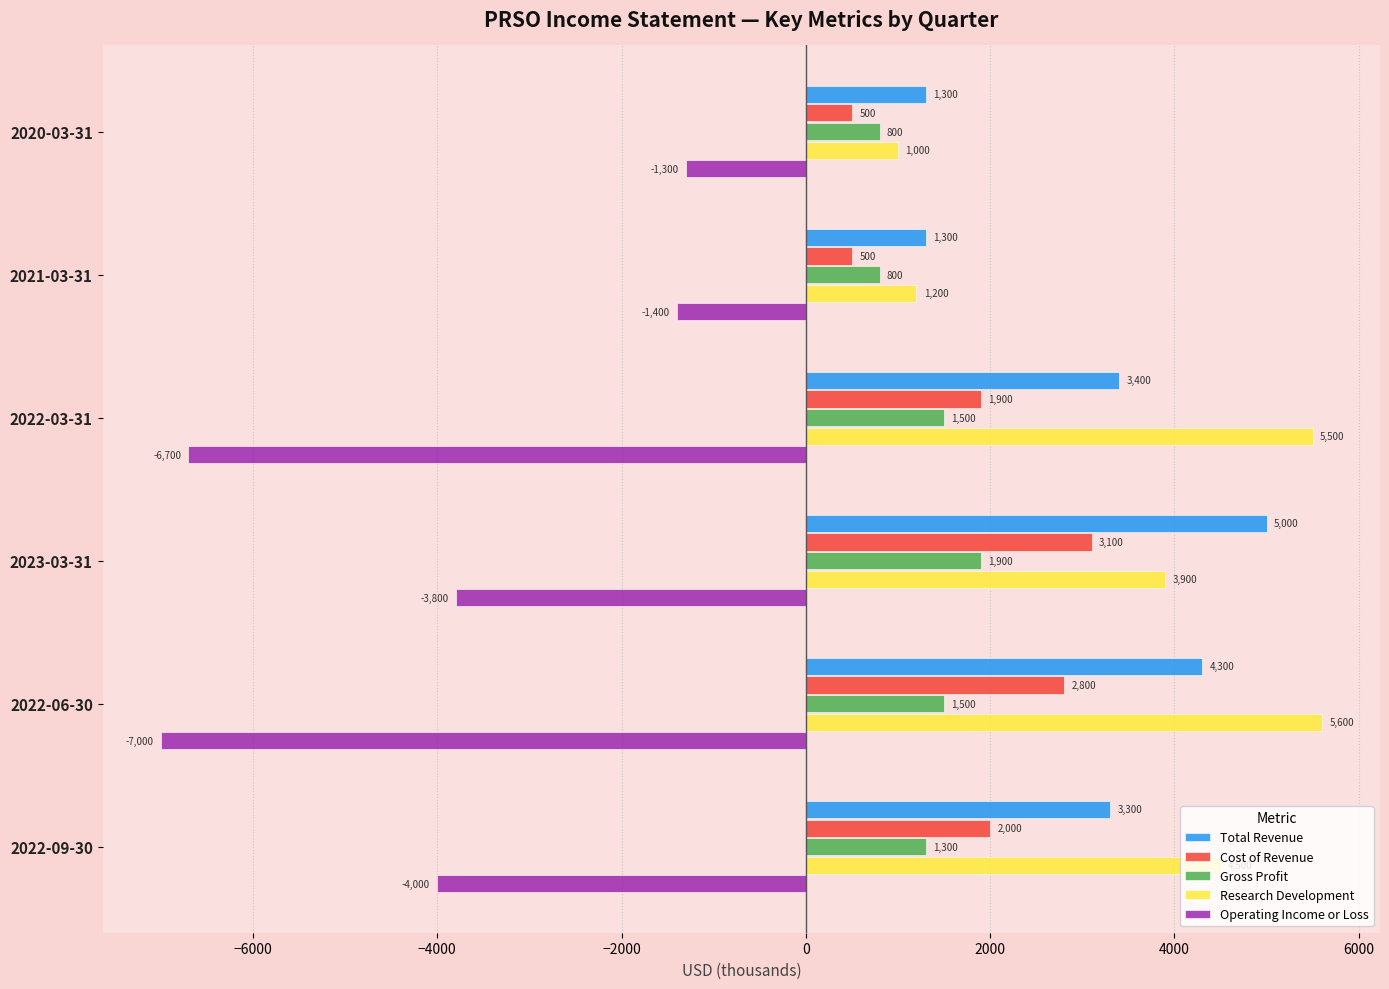

The value of Research Development at 2021-03-31 is 1200. True or false?

True